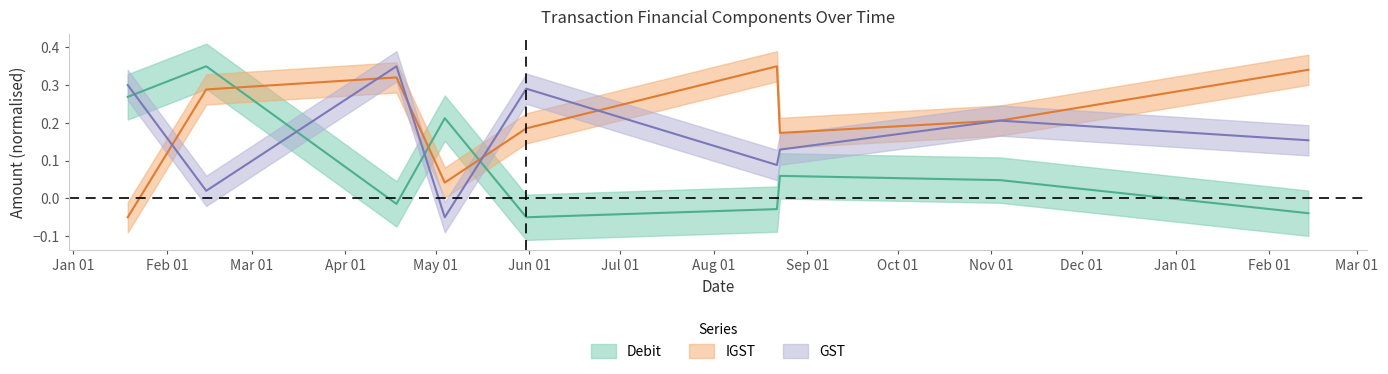

How many values in GST are below zero?

1